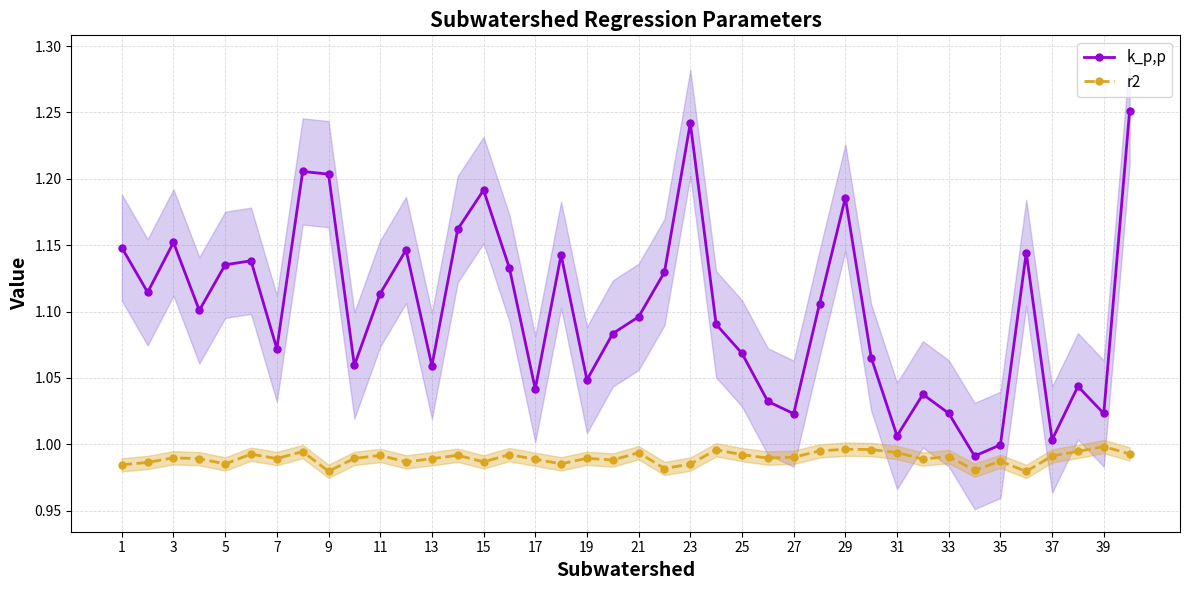

What is the sum of all r2 values?

39.6